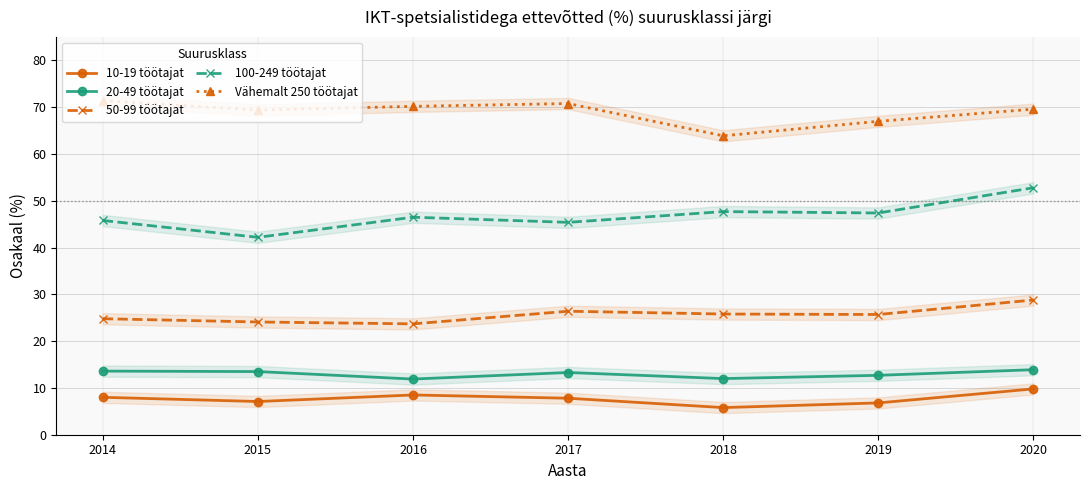

Reading left to right, list all the values displayed in this chart.

10-19 töötajat: 2014=8.0	2015=7.1	2016=8.5	2017=7.8	2018=5.8	2019=6.8	2020=9.8
20-49 töötajat: 2014=13.6	2015=13.5	2016=11.9	2017=13.3	2018=12.0	2019=12.7	2020=13.9
50-99 töötajat: 2014=24.8	2015=24.1	2016=23.7	2017=26.4	2018=25.8	2019=25.7	2020=28.8
100-249 töötajat: 2014=45.8	2015=42.2	2016=46.5	2017=45.4	2018=47.7	2019=47.4	2020=52.8
Vähemalt 250 töötajat: 2014=71.4	2015=69.4	2016=70.2	2017=70.8	2018=63.9	2019=67.0	2020=69.6